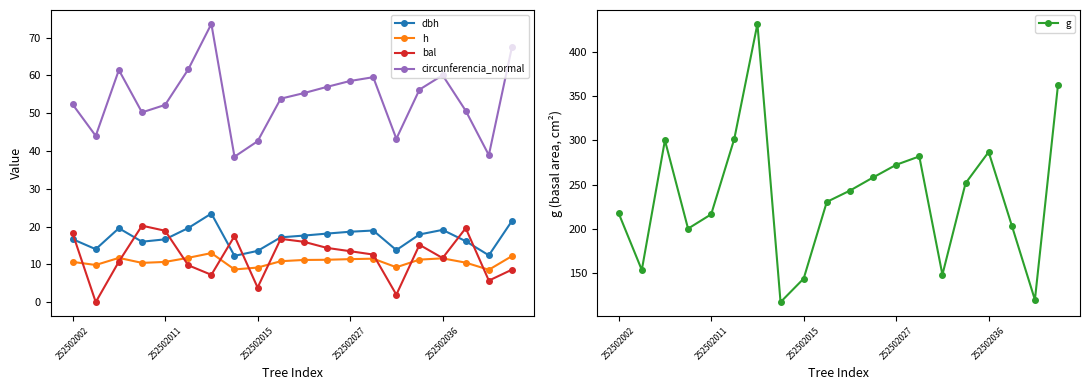

What is the average value of the circunferencia_normal series?

53.8